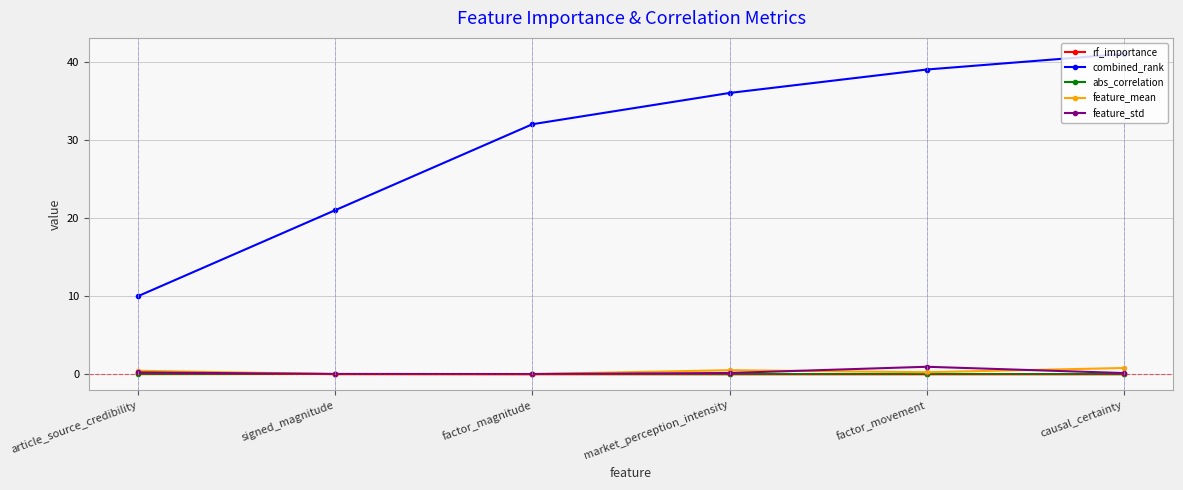

True or false: feature_std and combined_rank cross at least once.

False